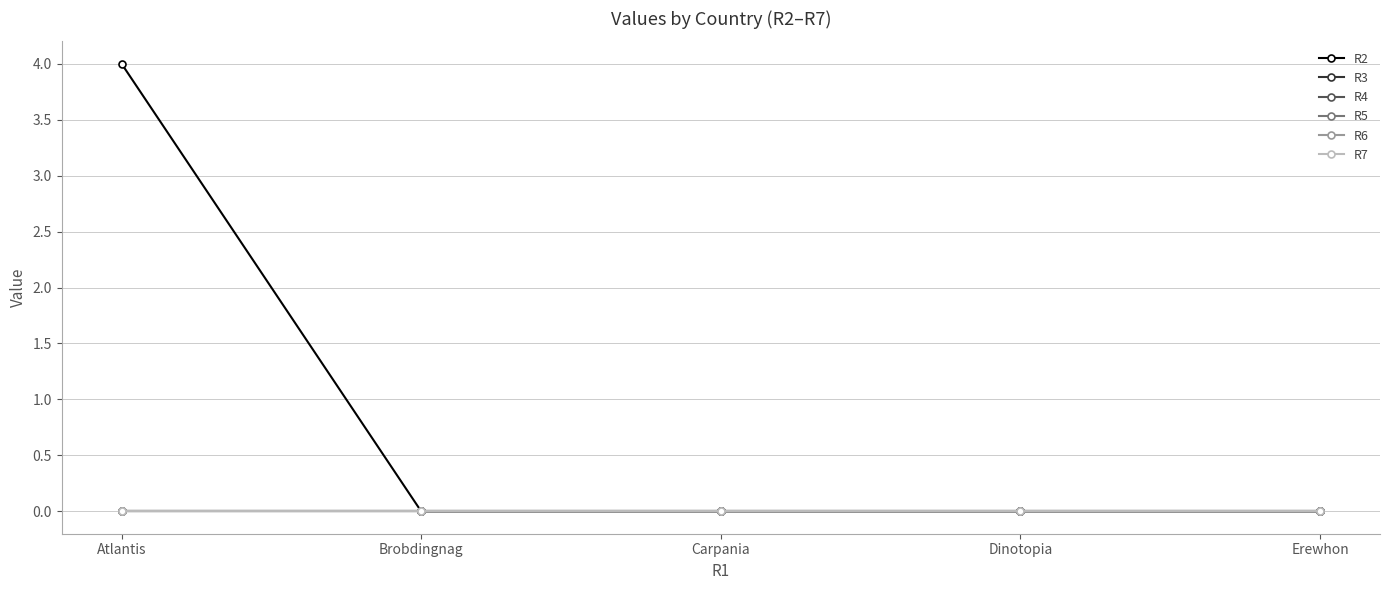

The value of R3 at Brobdingnag is 0. True or false?

True